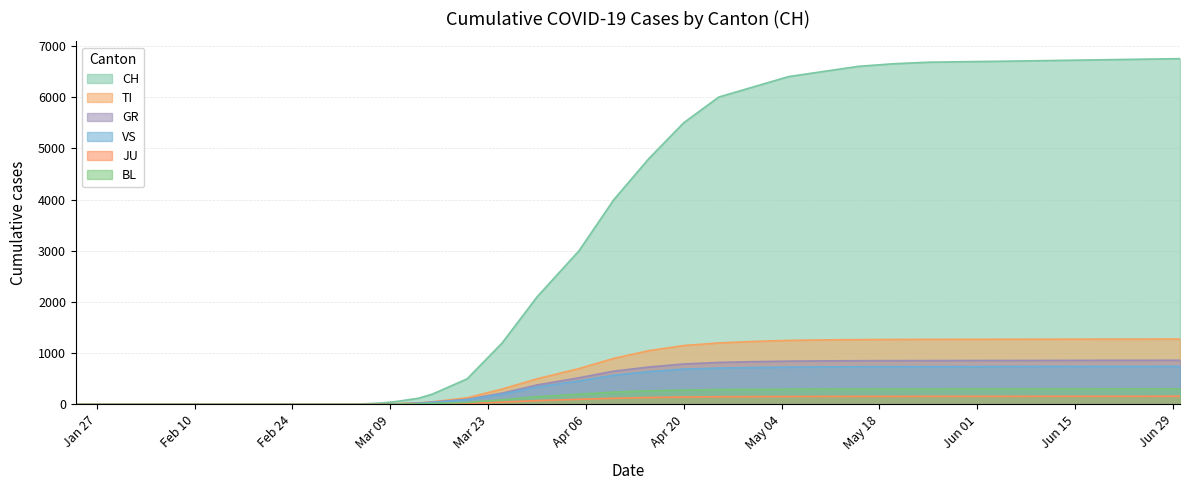

Read the BL value at 2020-03-15, to the nearest 5.

20